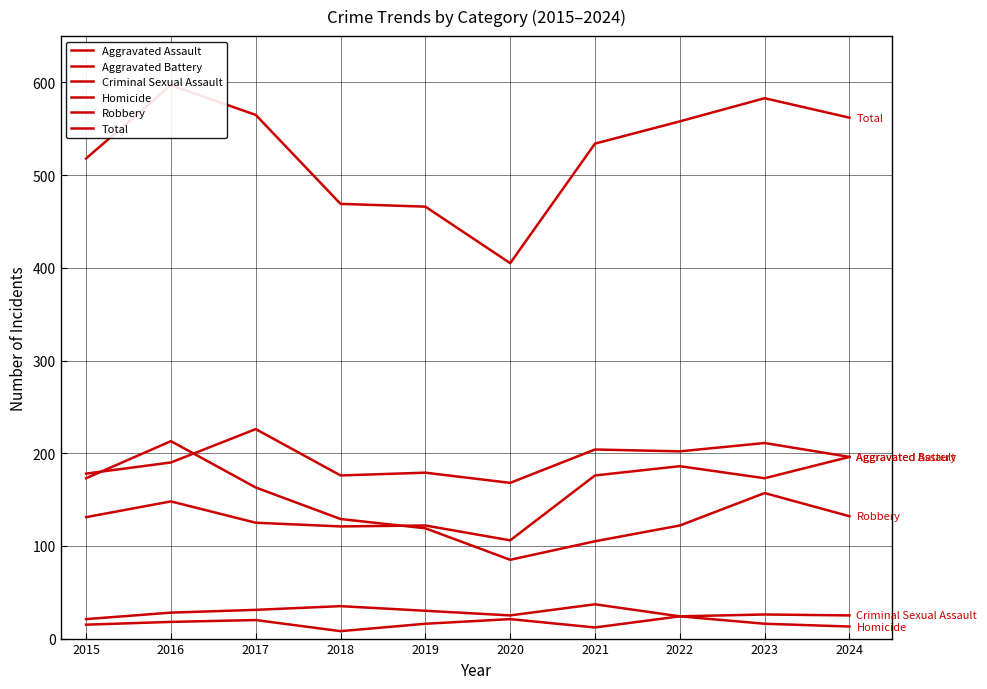

Does the chart display data point markers on the line(s)?

No